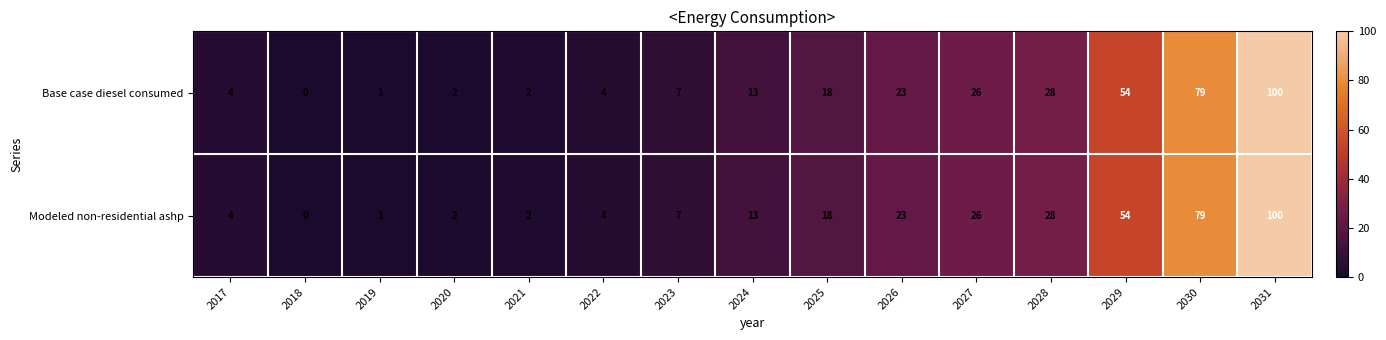

How many categories are shown in the chart?

15